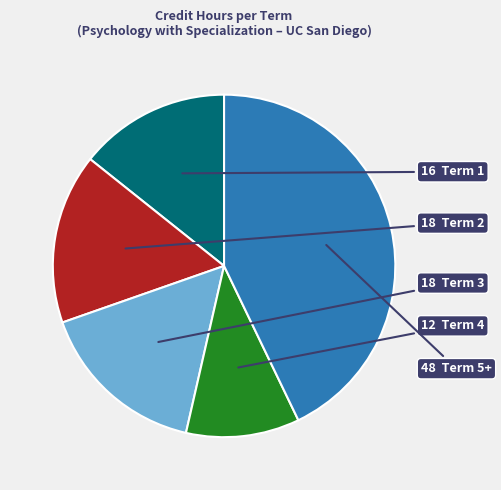

How many segments does this pie chart have?

5